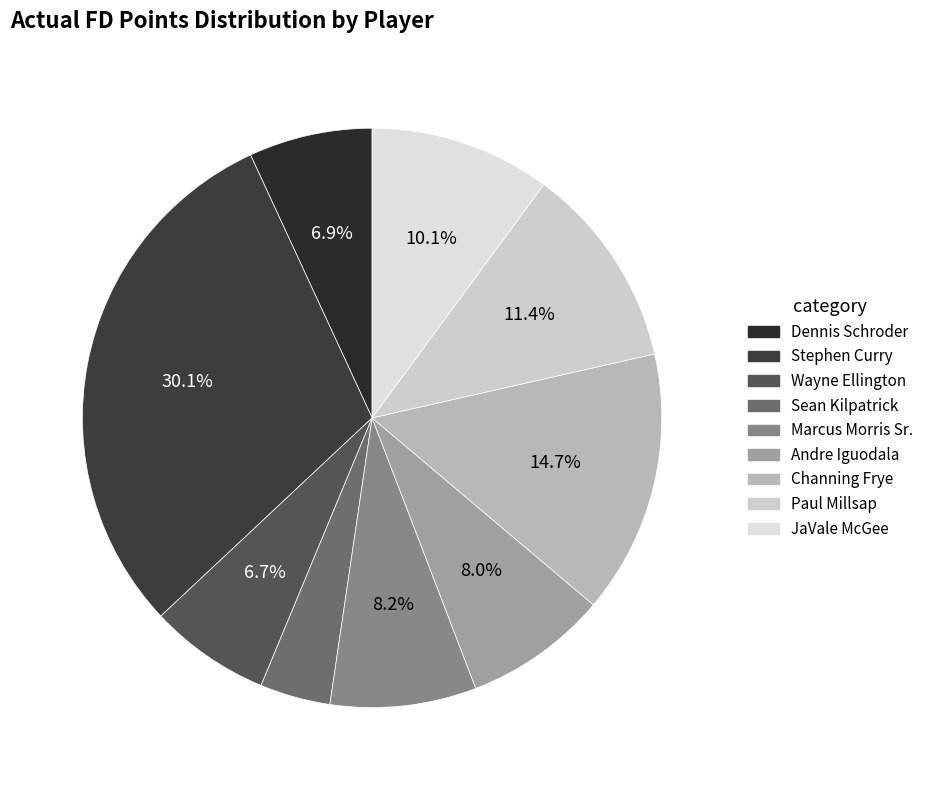

To the nearest percent, what is the combined percentage of Stephen Curry and Channing Frye?

45%